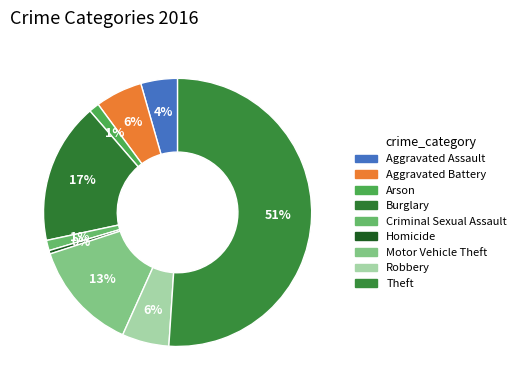

How many segments does this pie chart have?

9